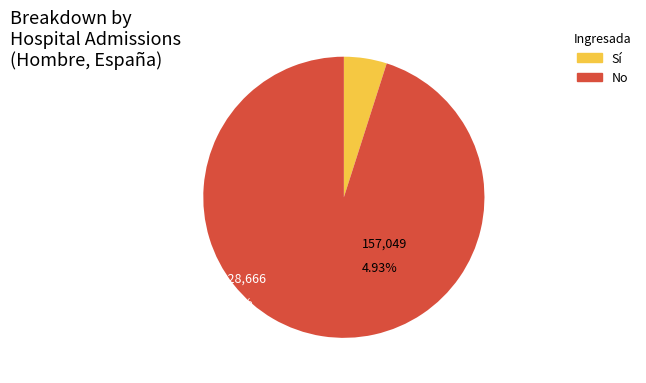

Which has a higher value, Sí or No?

No